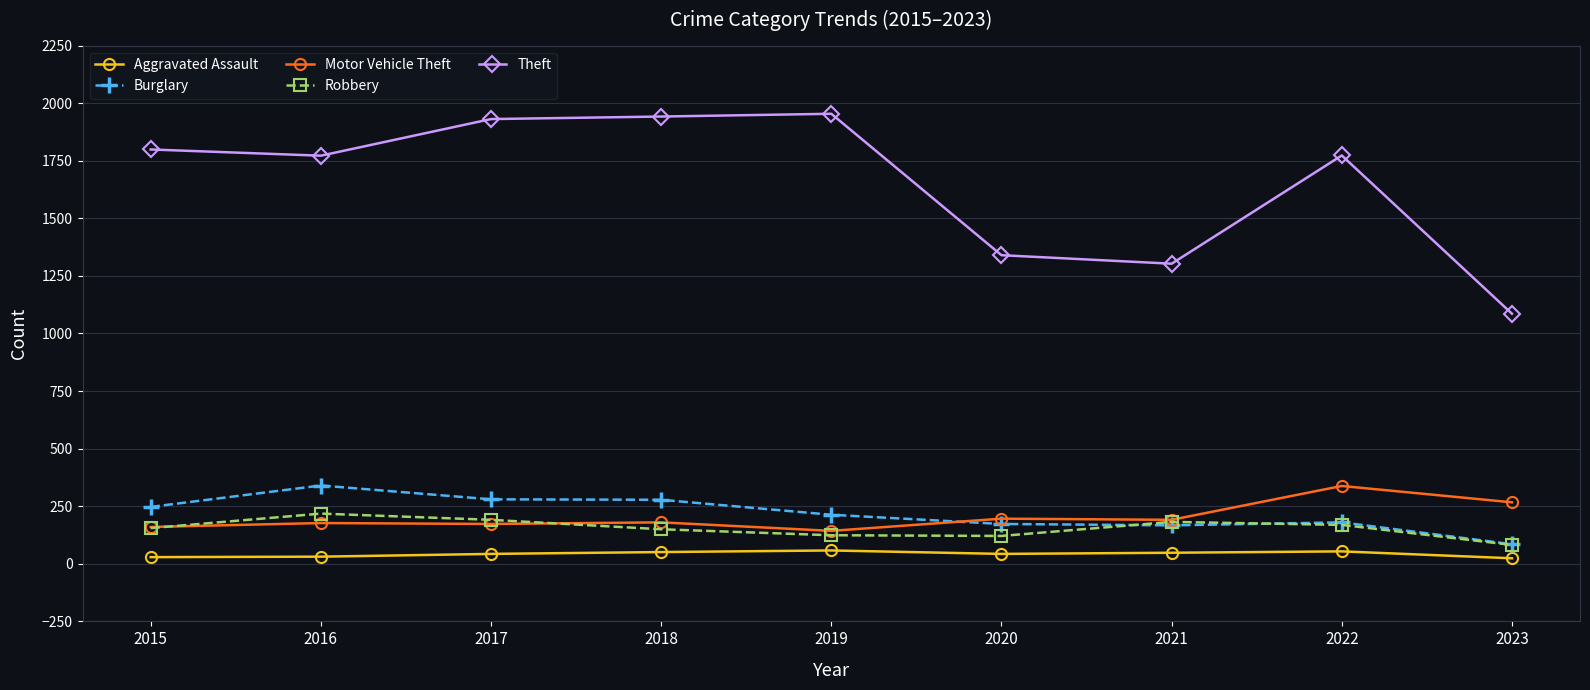

The value of Burglary at 2017 is 388. True or false?

False